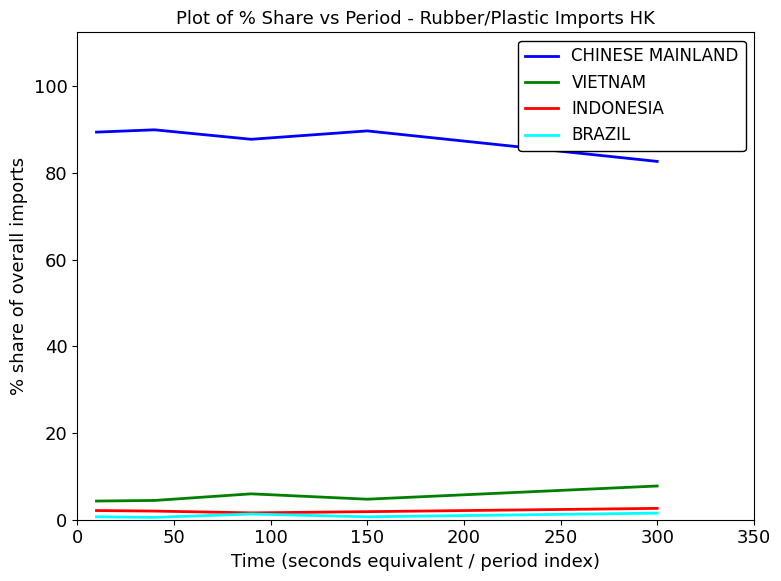

What is the sum of all VIETNAM values?

27.2